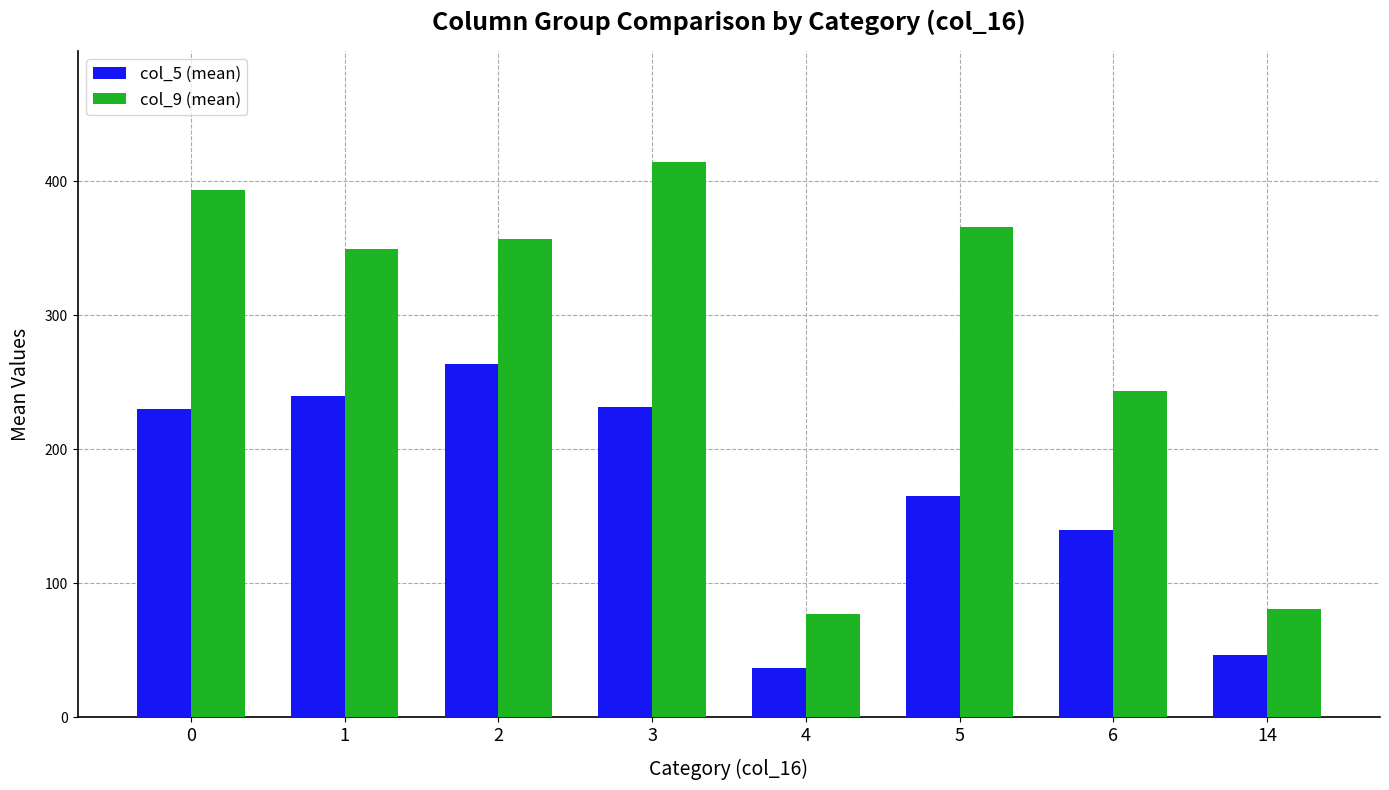

What is the difference between the maximum and minimum values in the col_5 (mean) series?

227.4